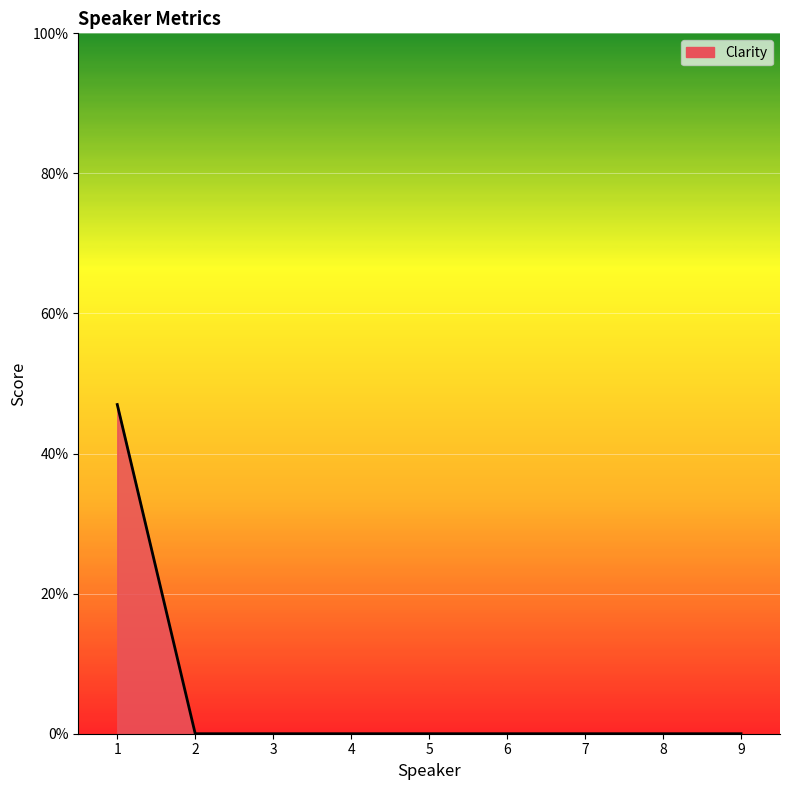

What is the change in value from 1 to 9?

-47